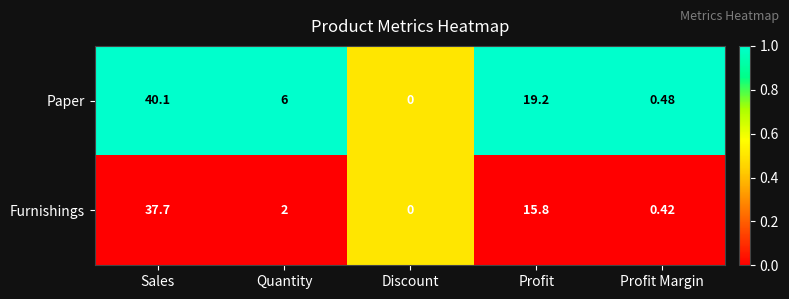

Rank the series at Profit Margin from lowest to highest value.

Furnishings, Paper